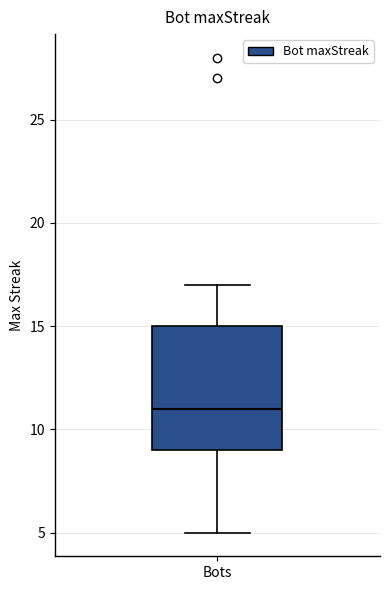

Read this box plot against the y-axis: the position of the median line, the range covered by the box, and the ends of both whiskers. The values are not printed on the chart, so give them approximately, as read against the axis.

median 11, box 9 to 15, whiskers 5 to 17